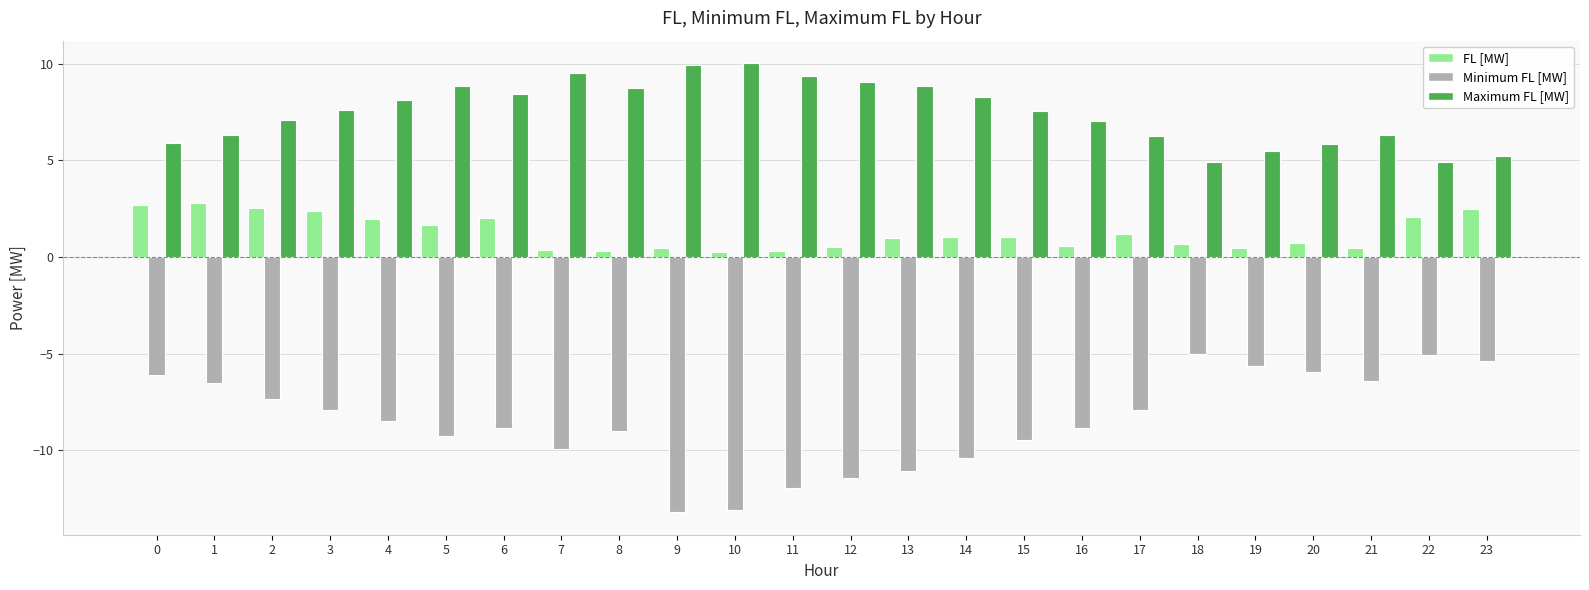

Which series has the largest total across all categories?

Maximum FL [MW]